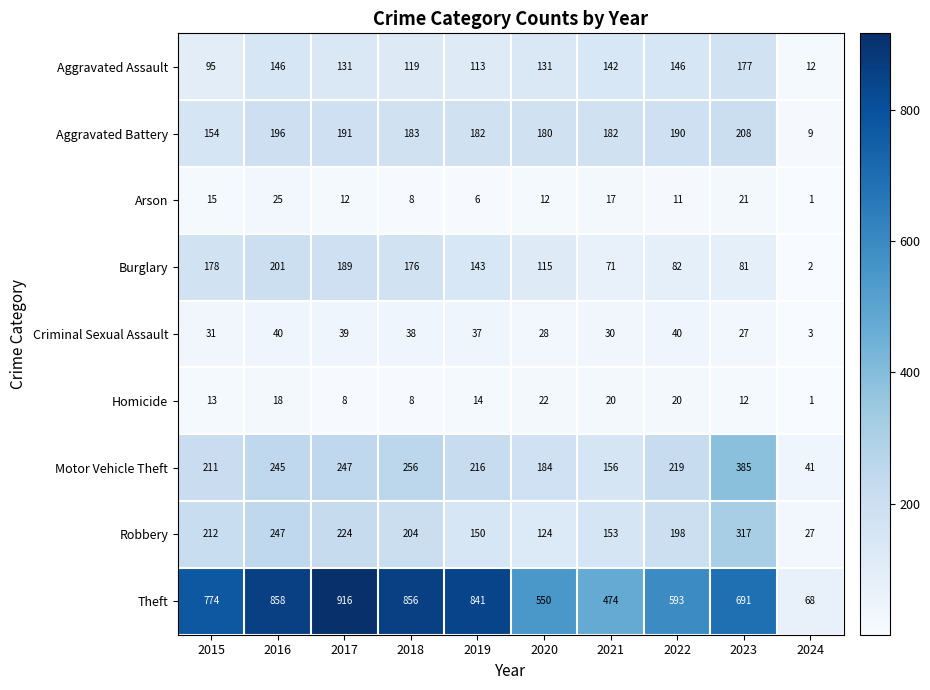

Which series has the largest total across all categories?

Theft